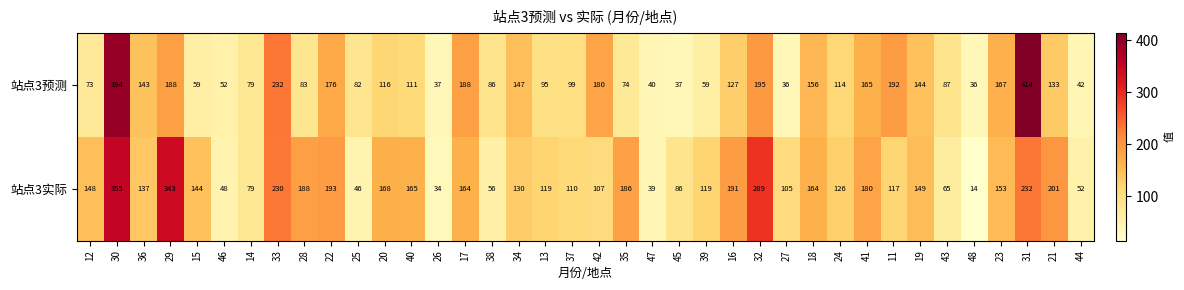

What is the difference between the maximum and second lowest values in the 站点3预测 series?

378